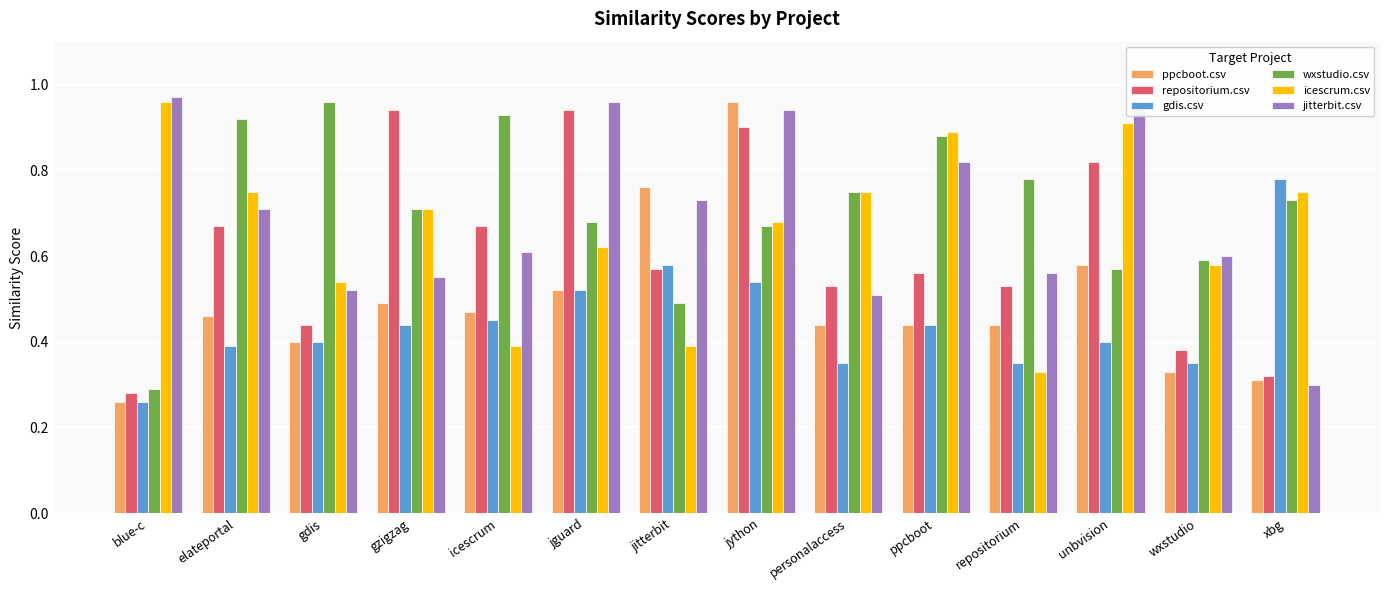

The wxstudio.csv series shows 0.5 at jitterbit. True or false?

True